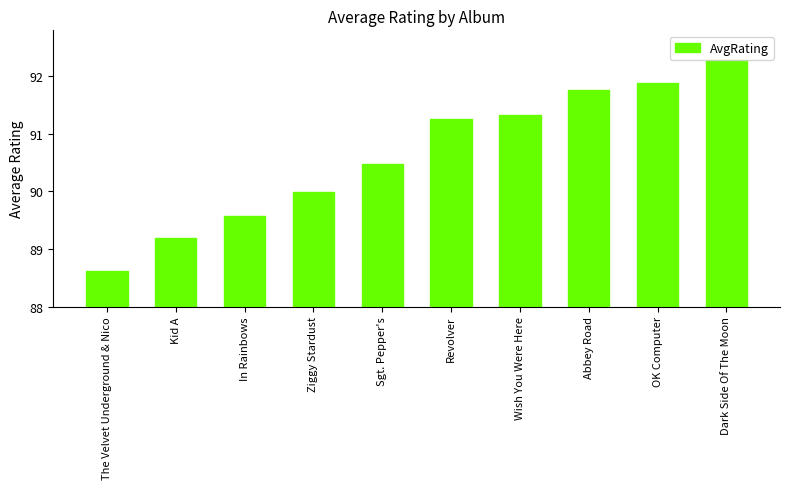

What value does the data have at Abbey Road?

91.8